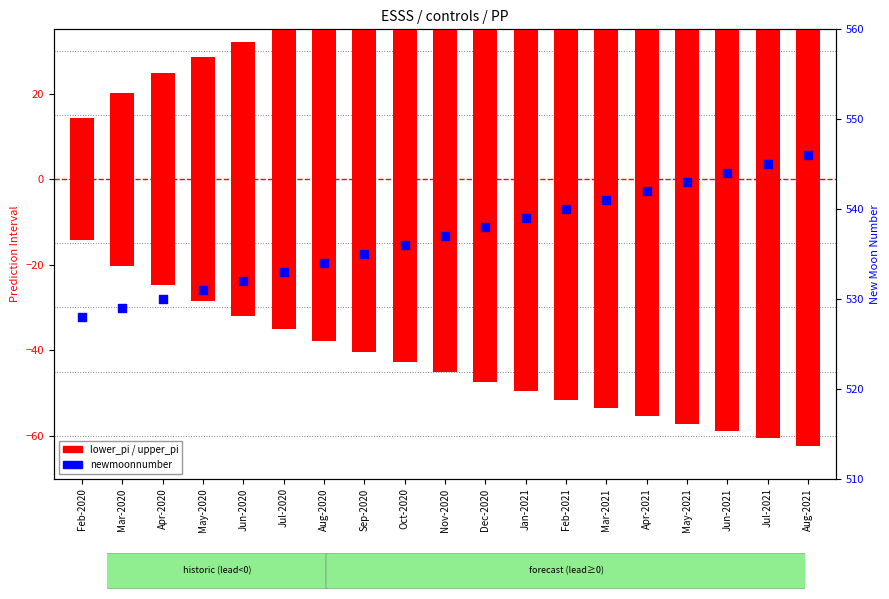

What are all the series names shown in the legend?

lower_pi, upper_pi, newmoonnumber